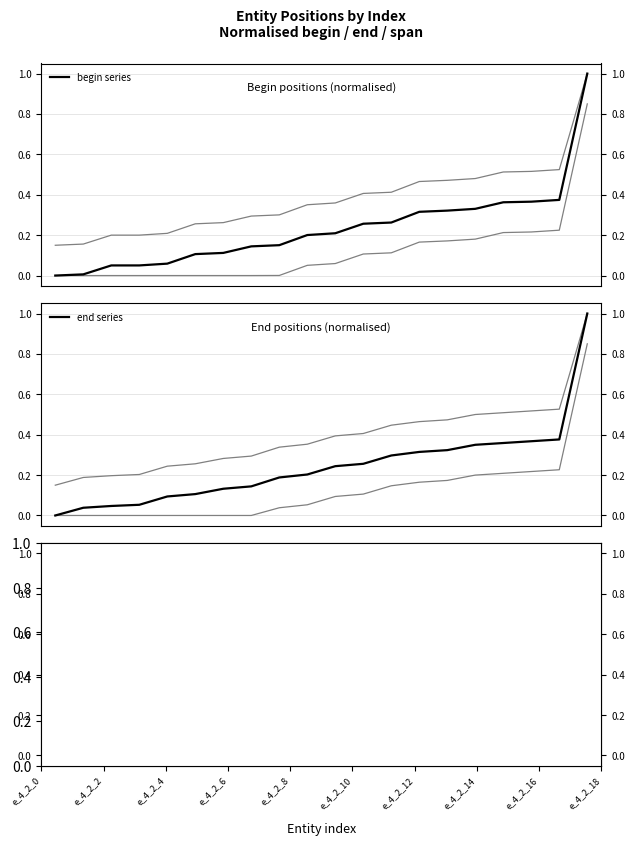

The value of begin series at e_4_2_8 is 0.1. True or false?

True